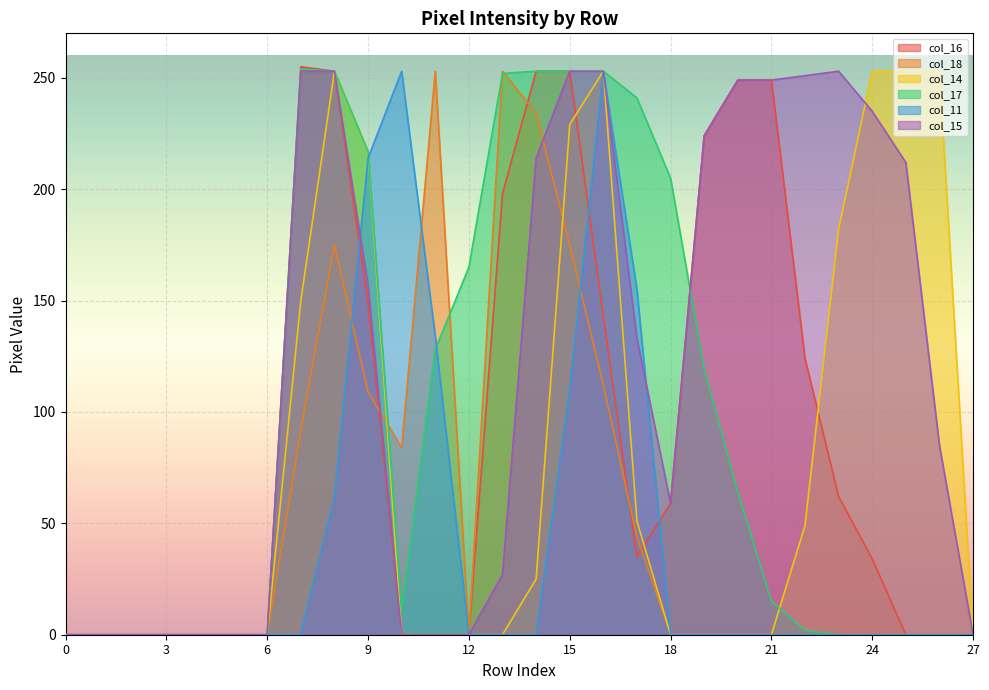

What is the highest value of the col_15 series?

253